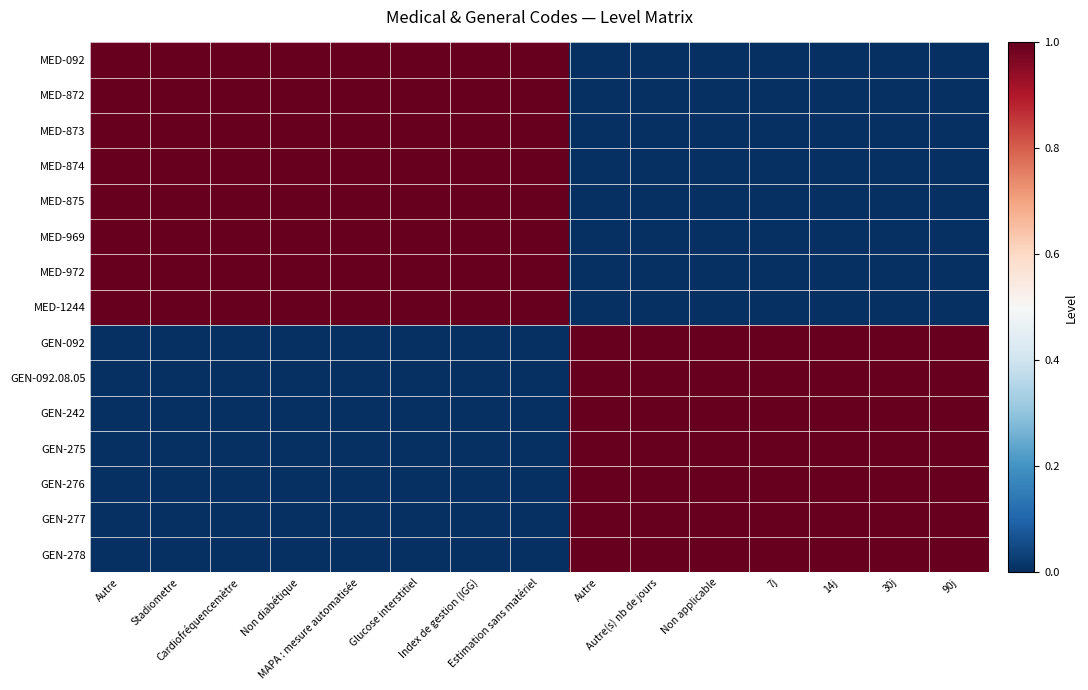

Rank the series by their maximum value, from lowest to highest.

MED-092, MED-872, MED-873, MED-874, MED-875, MED-969, MED-972, MED-1244, GEN-092, GEN-092.08.05, GEN-242, GEN-275, GEN-276, GEN-277, GEN-278